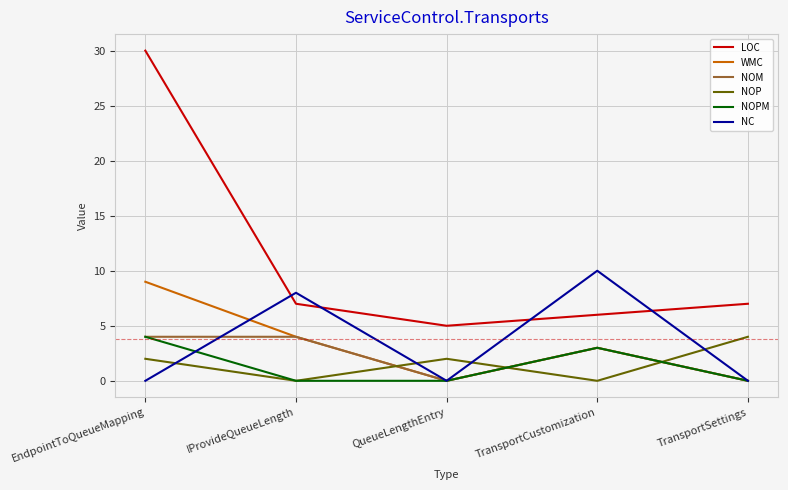

In NOP, how many points are lower than both neighbors (excluding endpoints)?

2